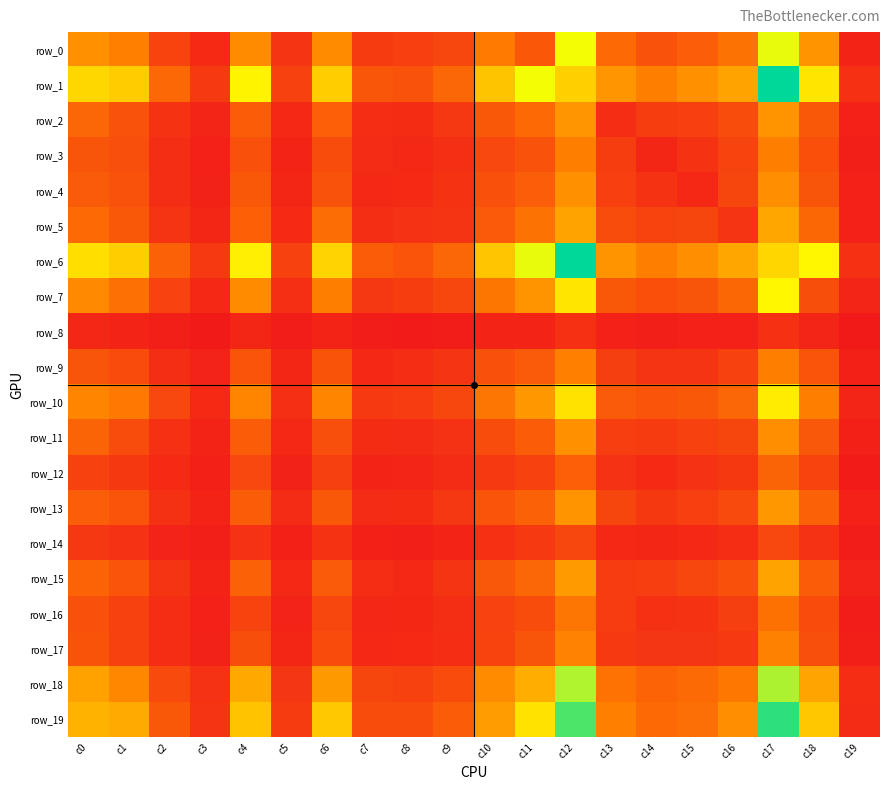

What is the greatest value displayed?

1460